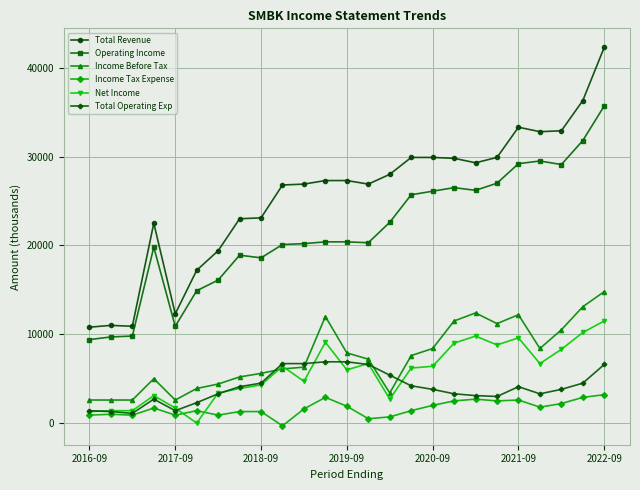

Which series has the widest spread of values?

Total Revenue